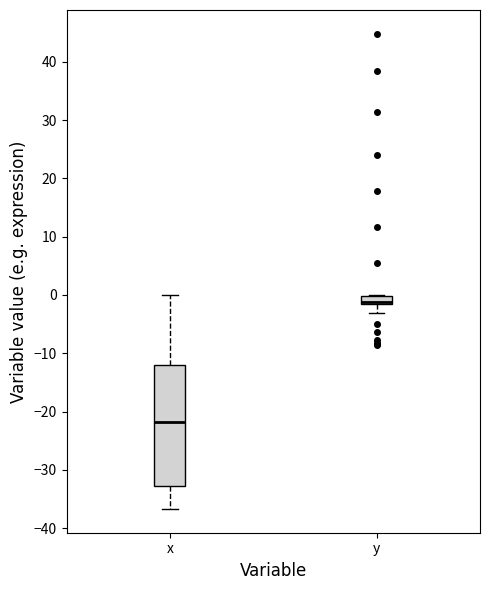

Which box has the highest median line?

y